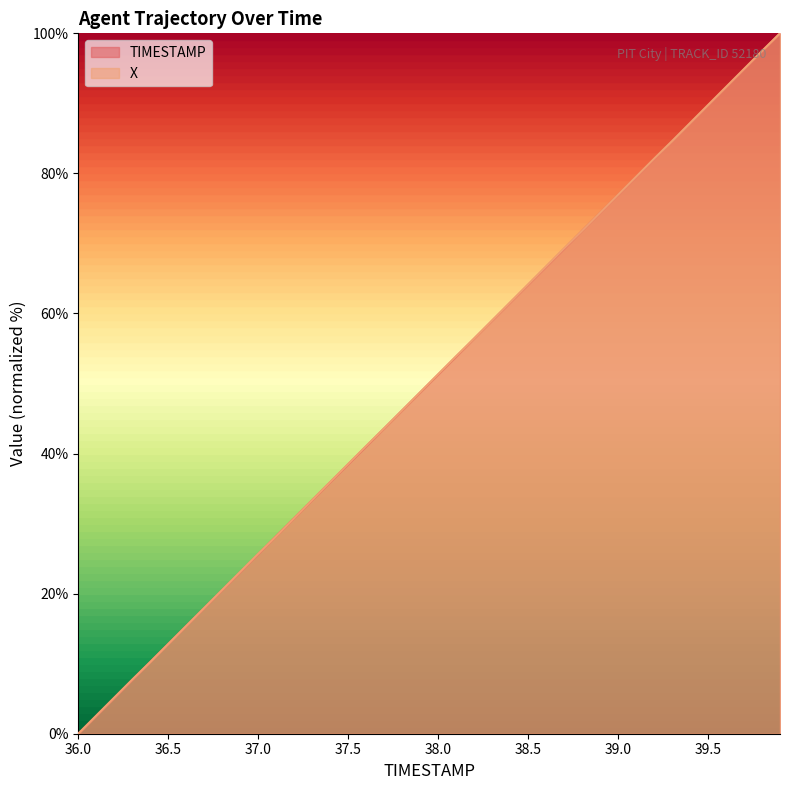

Count the number of categories in the chart.

40